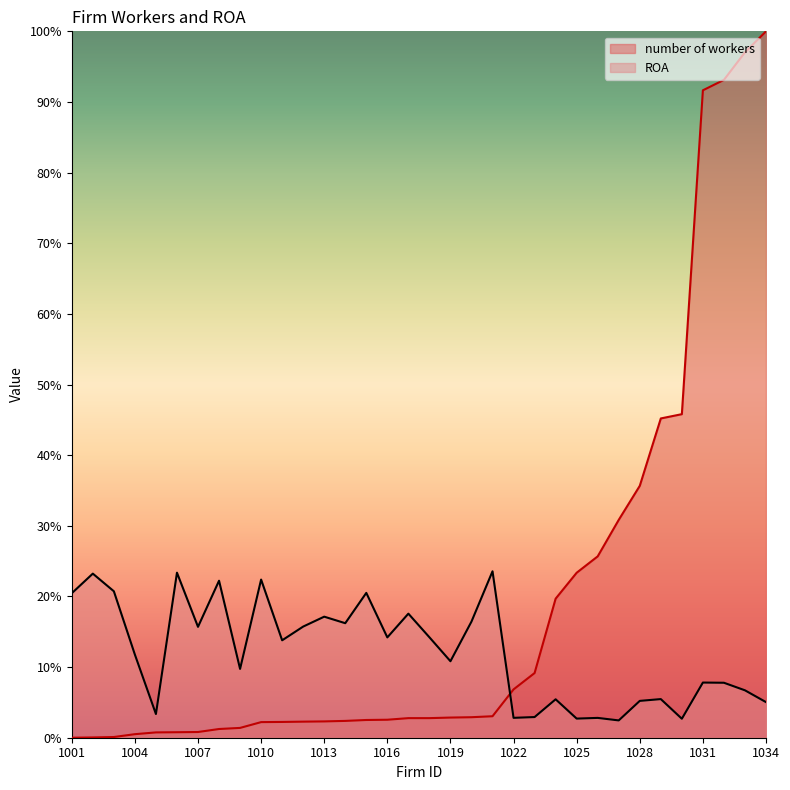

Where is ROA nearest to the value 0?

1027